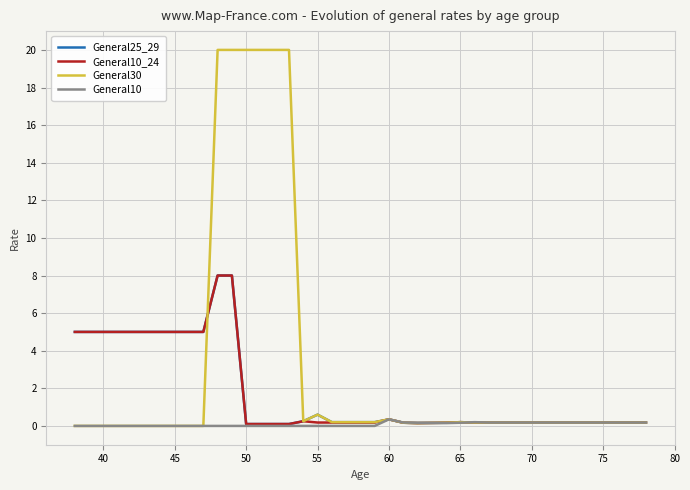

Which series has the largest range (max minus min)?

General30